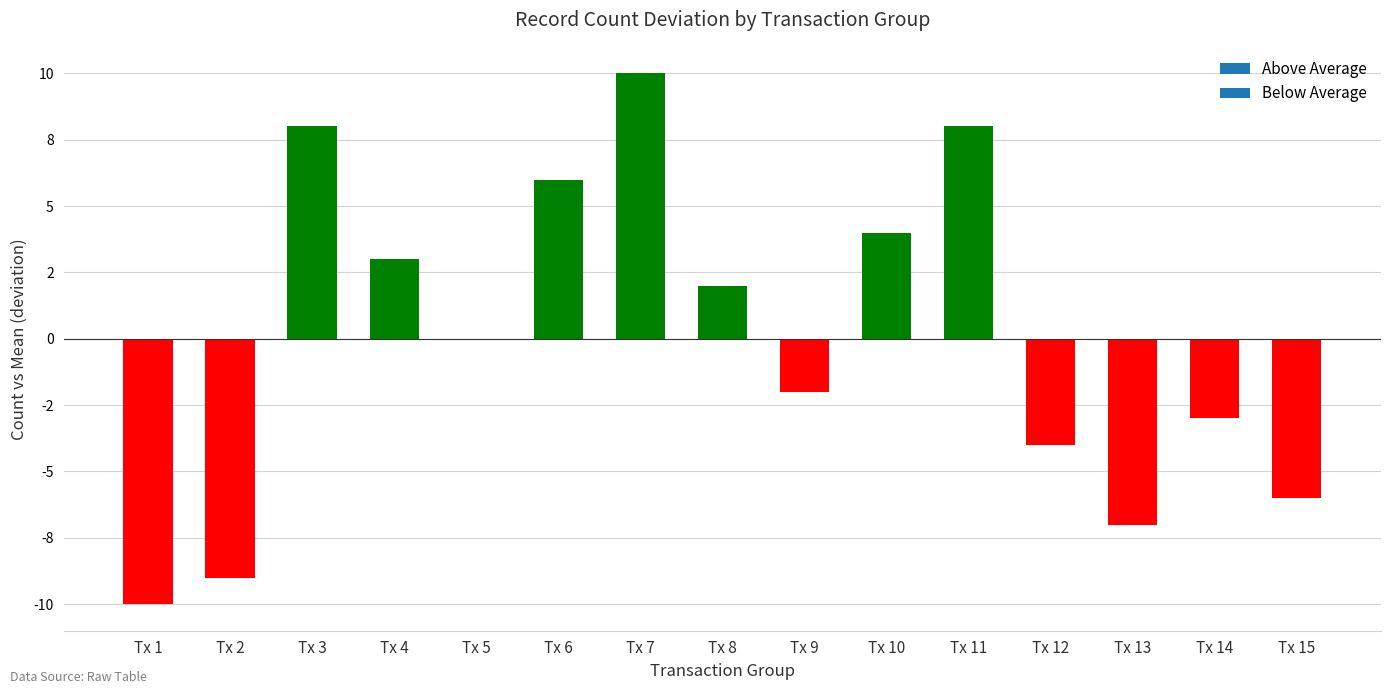

Count the number of categories in the chart.

15